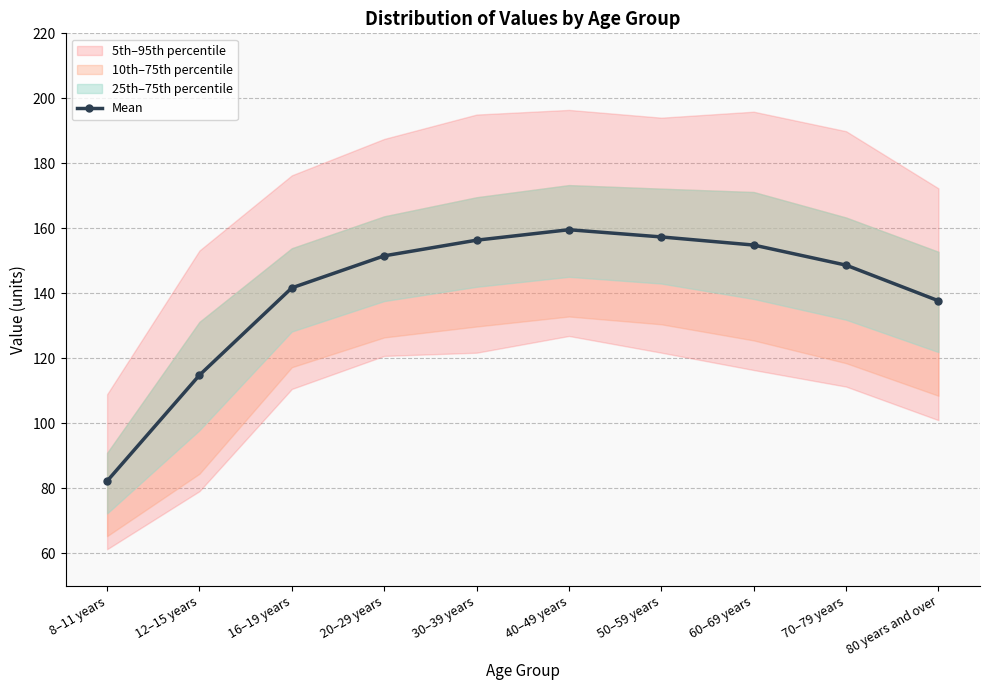

What is the ratio of the value at 8–11 years to the value at 60–69 years?

0.5